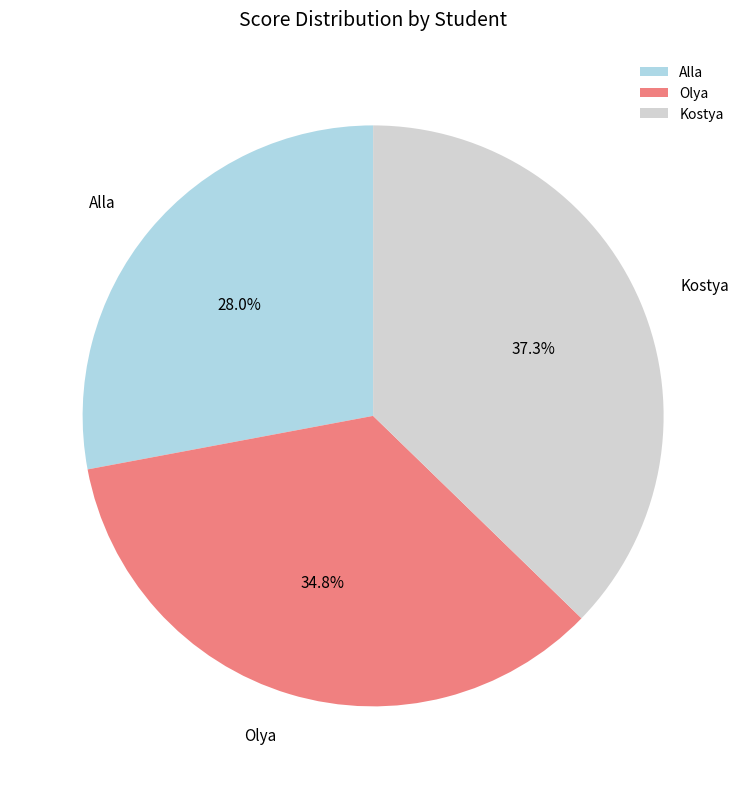

To the nearest percent, what is the difference between the Olya and Alla slice percentages?

7%